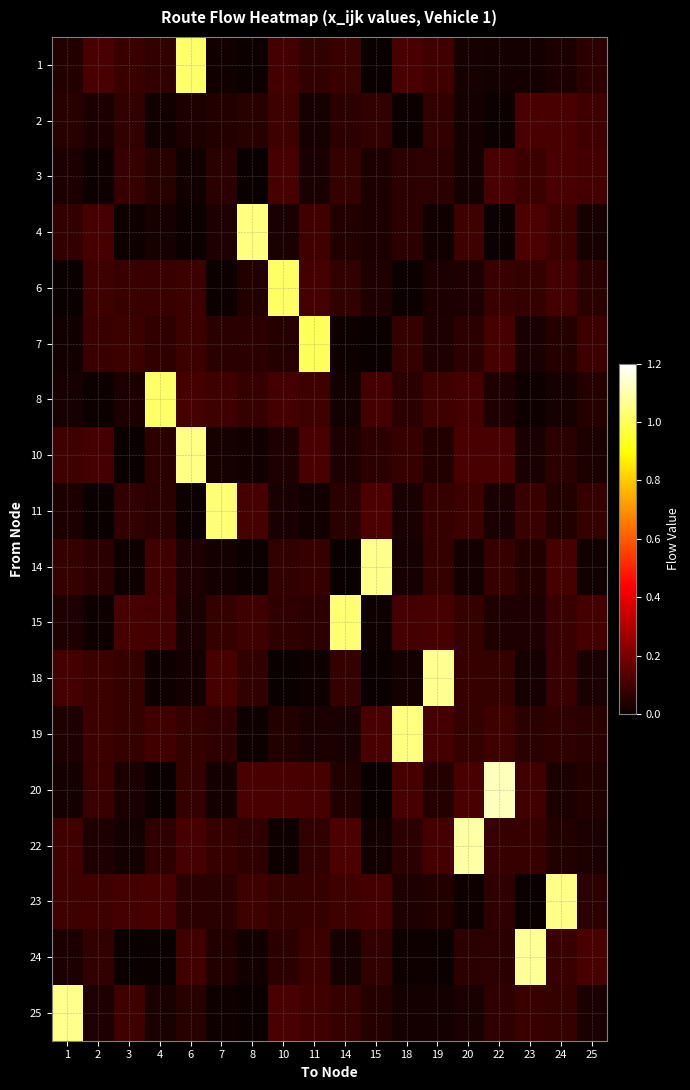

Reading left to right, what are all the values shown in this chart?

row_0: 1=0.0	2=0.1	3=0.1	4=0.1	6=1.0	7=0.0	8=0.0	10=0.1	11=0.1	14=0.1	15=0.0	18=0.1	19=0.1	20=0.0	22=0.0	23=0.0	24=0.0	25=0.1
row_1: 1=0.1	2=0.0	3=0.1	4=0.0	6=0.0	7=0.0	8=0.1	10=0.1	11=0.0	14=0.1	15=0.1	18=0.0	19=0.1	20=0.0	22=0.0	23=0.1	24=0.1	25=0.1
row_2: 1=0.0	2=0.0	3=0.1	4=0.1	6=0.0	7=0.1	8=0.0	10=0.1	11=0.0	14=0.1	15=0.0	18=0.1	19=0.1	20=0.0	22=0.1	23=0.1	24=0.1	25=0.1
row_3: 1=0.1	2=0.1	3=0.0	4=0.0	6=0.0	7=0.0	8=1.0	10=0.0	11=0.1	14=0.0	15=0.0	18=0.1	19=0.0	20=0.1	22=0.0	23=0.1	24=0.1	25=0.0
row_4: 1=0.0	2=0.1	3=0.1	4=0.1	6=0.1	7=0.0	8=0.0	10=1.0	11=0.1	14=0.1	15=0.0	18=0.0	19=0.0	20=0.0	22=0.1	23=0.1	24=0.1	25=0.1
row_5: 1=0.0	2=0.1	3=0.1	4=0.1	6=0.1	7=0.1	8=0.1	10=0.1	11=1.0	14=0.0	15=0.0	18=0.1	19=0.0	20=0.1	22=0.1	23=0.0	24=0.0	25=0.1
row_6: 1=0.0	2=0.0	3=0.0	4=1.0	6=0.1	7=0.1	8=0.1	10=0.1	11=0.1	14=0.0	15=0.1	18=0.1	19=0.1	20=0.1	22=0.0	23=0.0	24=0.0	25=0.1
row_7: 1=0.1	2=0.1	3=0.0	4=0.1	6=1.1	7=0.0	8=0.0	10=0.0	11=0.1	14=0.0	15=0.1	18=0.1	19=0.0	20=0.1	22=0.1	23=0.0	24=0.1	25=0.0
row_8: 1=0.0	2=0.0	3=0.1	4=0.1	6=0.0	7=1.0	8=0.1	10=0.0	11=0.0	14=0.1	15=0.1	18=0.0	19=0.1	20=0.1	22=0.0	23=0.1	24=0.0	25=0.1
row_9: 1=0.1	2=0.1	3=0.0	4=0.1	6=0.0	7=0.0	8=0.0	10=0.1	11=0.1	14=0.0	15=1.1	18=0.0	19=0.1	20=0.0	22=0.1	23=0.0	24=0.1	25=0.0
row_10: 1=0.0	2=0.0	3=0.1	4=0.1	6=0.0	7=0.1	8=0.1	10=0.1	11=0.1	14=1.0	15=0.0	18=0.1	19=0.1	20=0.1	22=0.0	23=0.0	24=0.1	25=0.1
row_11: 1=0.1	2=0.1	3=0.1	4=0.0	6=0.0	7=0.1	8=0.1	10=0.0	11=0.0	14=0.1	15=0.0	18=0.0	19=1.1	20=0.1	22=0.1	23=0.0	24=0.1	25=0.0
row_12: 1=0.0	2=0.1	3=0.1	4=0.1	6=0.1	7=0.1	8=0.0	10=0.0	11=0.0	14=0.0	15=0.1	18=1.0	19=0.1	20=0.1	22=0.1	23=0.1	24=0.1	25=0.1
row_13: 1=0.0	2=0.1	3=0.0	4=0.0	6=0.1	7=0.0	8=0.1	10=0.1	11=0.1	14=0.0	15=0.0	18=0.1	19=0.1	20=0.1	22=1.1	23=0.1	24=0.0	25=0.0
row_14: 1=0.1	2=0.0	3=0.0	4=0.1	6=0.1	7=0.1	8=0.1	10=0.0	11=0.1	14=0.1	15=0.0	18=0.1	19=0.1	20=1.1	22=0.1	23=0.1	24=0.0	25=0.0
row_15: 1=0.1	2=0.1	3=0.1	4=0.1	6=0.1	7=0.1	8=0.1	10=0.1	11=0.1	14=0.1	15=0.1	18=0.0	19=0.0	20=0.0	22=0.1	23=0.0	24=1.1	25=0.1
row_16: 1=0.0	2=0.1	3=0.0	4=0.0	6=0.1	7=0.0	8=0.0	10=0.1	11=0.1	14=0.0	15=0.1	18=0.0	19=0.0	20=0.1	22=0.1	23=1.1	24=0.1	25=0.1
row_17: 1=1.1	2=0.0	3=0.1	4=0.0	6=0.1	7=0.0	8=0.0	10=0.1	11=0.1	14=0.1	15=0.0	18=0.0	19=0.0	20=0.0	22=0.1	23=0.1	24=0.1	25=0.0